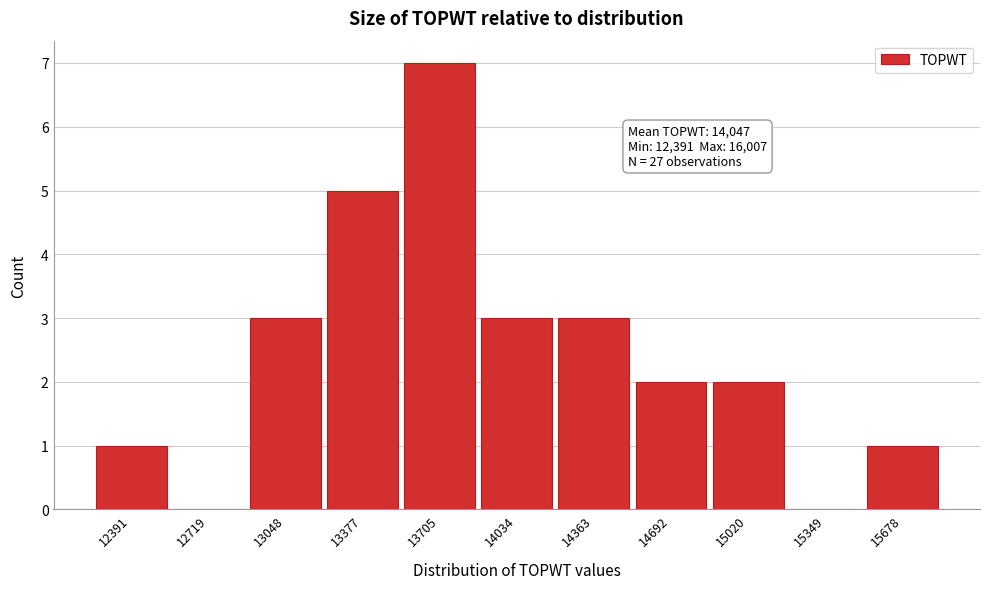

Reading left to right, extract all data points from this chart.

12391=1	12719=0	13048=3	13377=5	13705=7	14034=3	14363=3	14692=2	15020=2	15349=0	15678=1